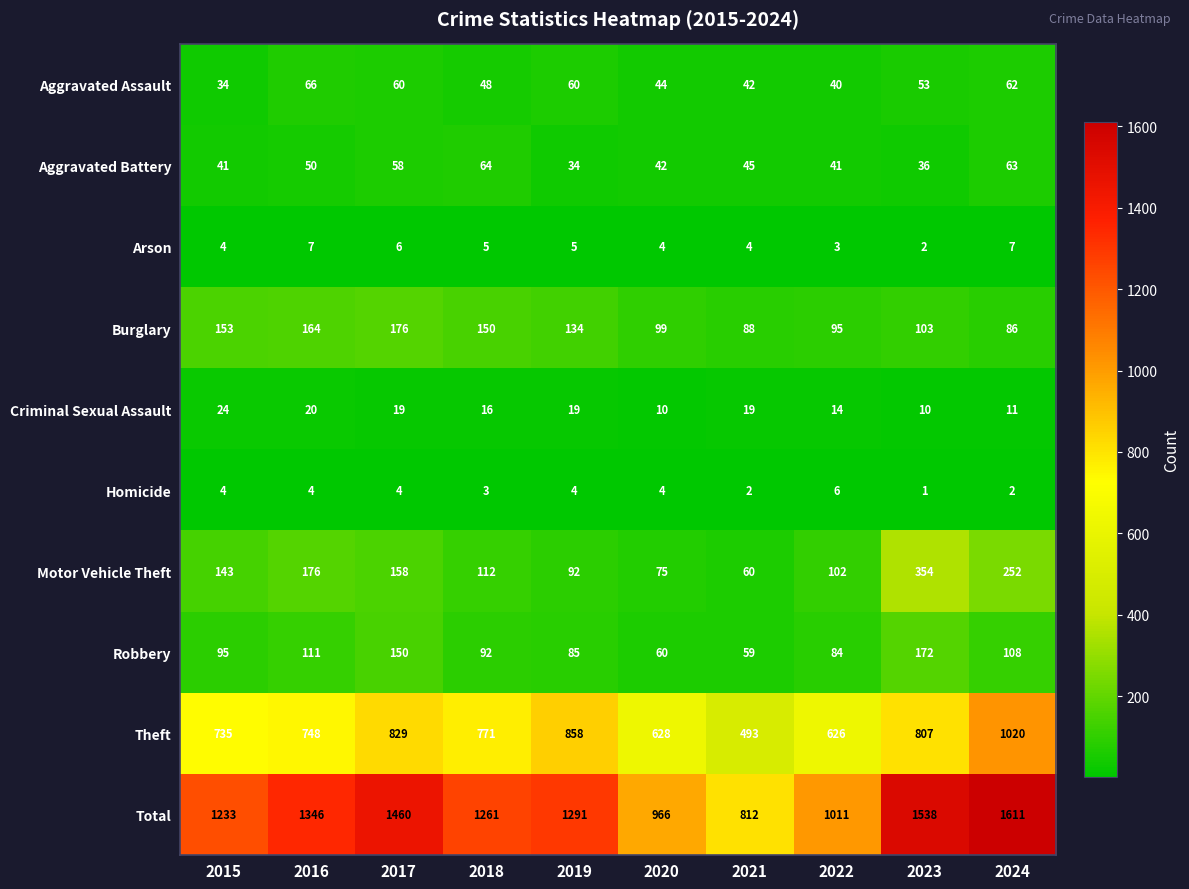

How many distinct data groups are displayed?

10